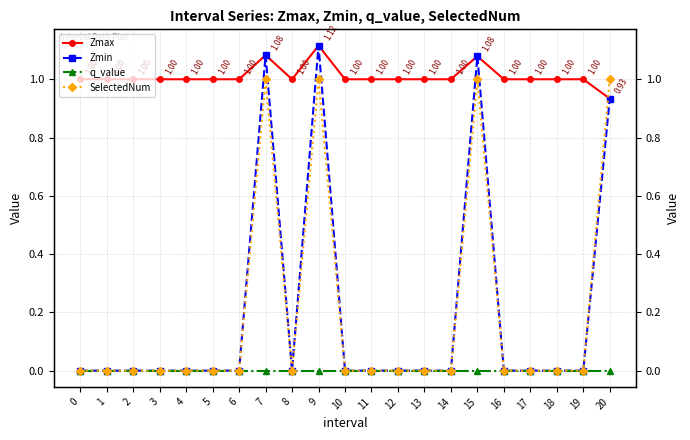

Which has a higher value, 12 or 15?

15